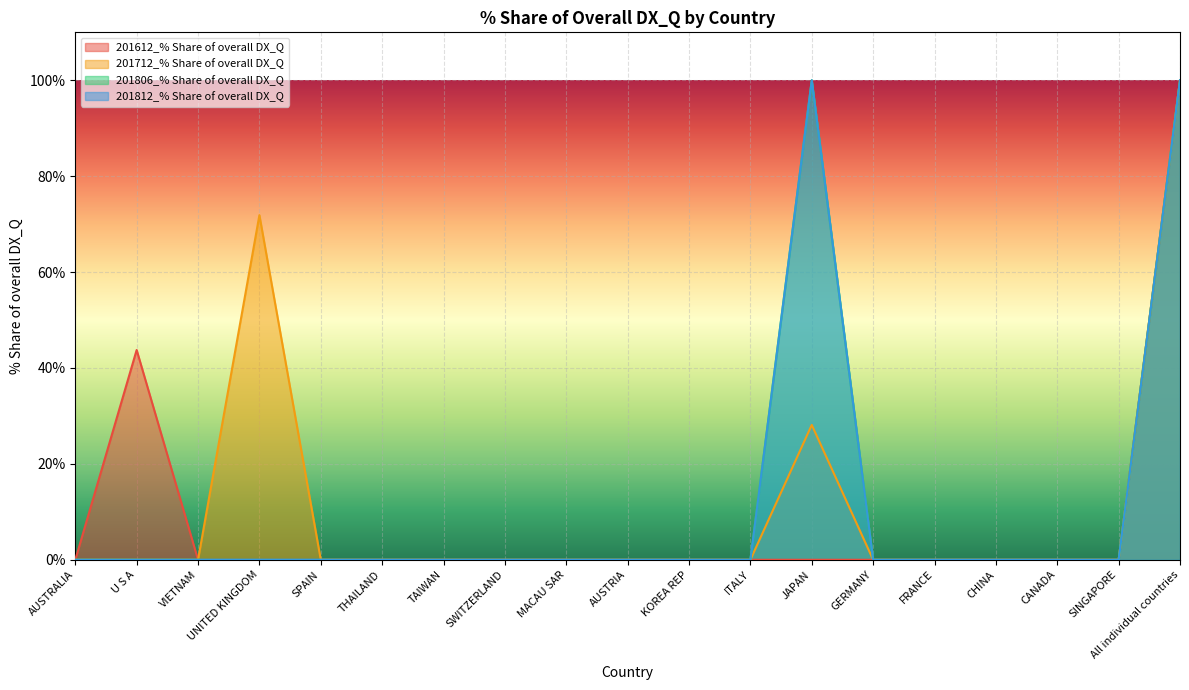

At how many categories does at least one series exceed 24?

4